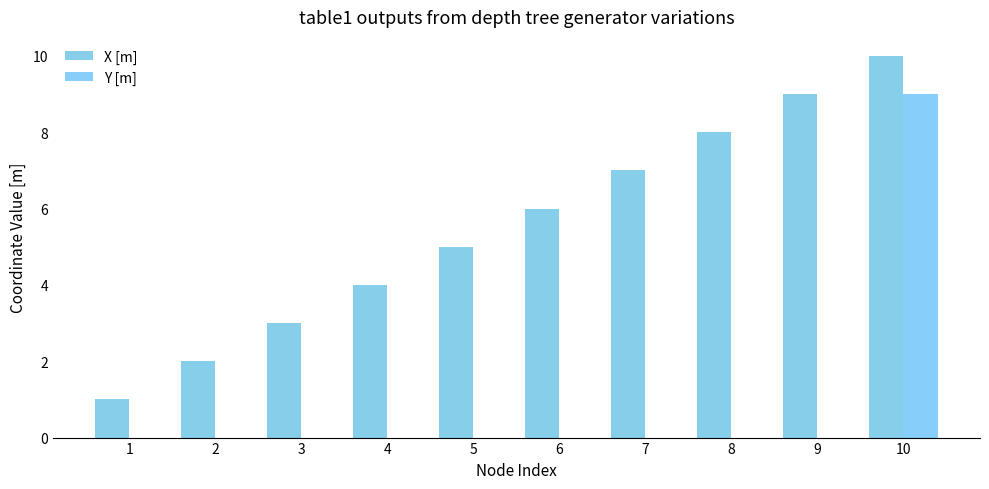

At how many categories does at least one series exceed 3?

7